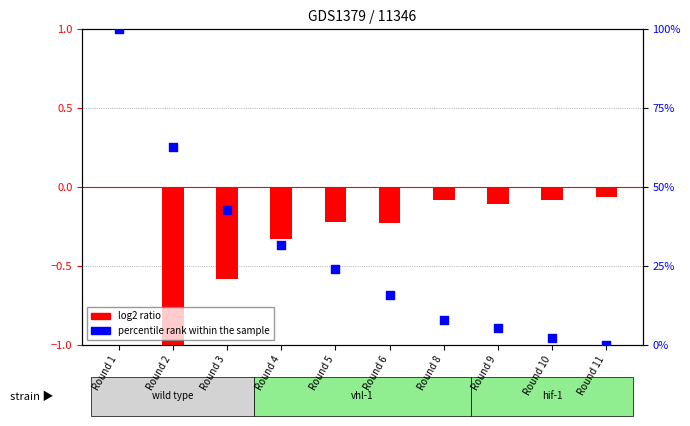

Which series has the widest spread of Y values?

percentile rank within the sample